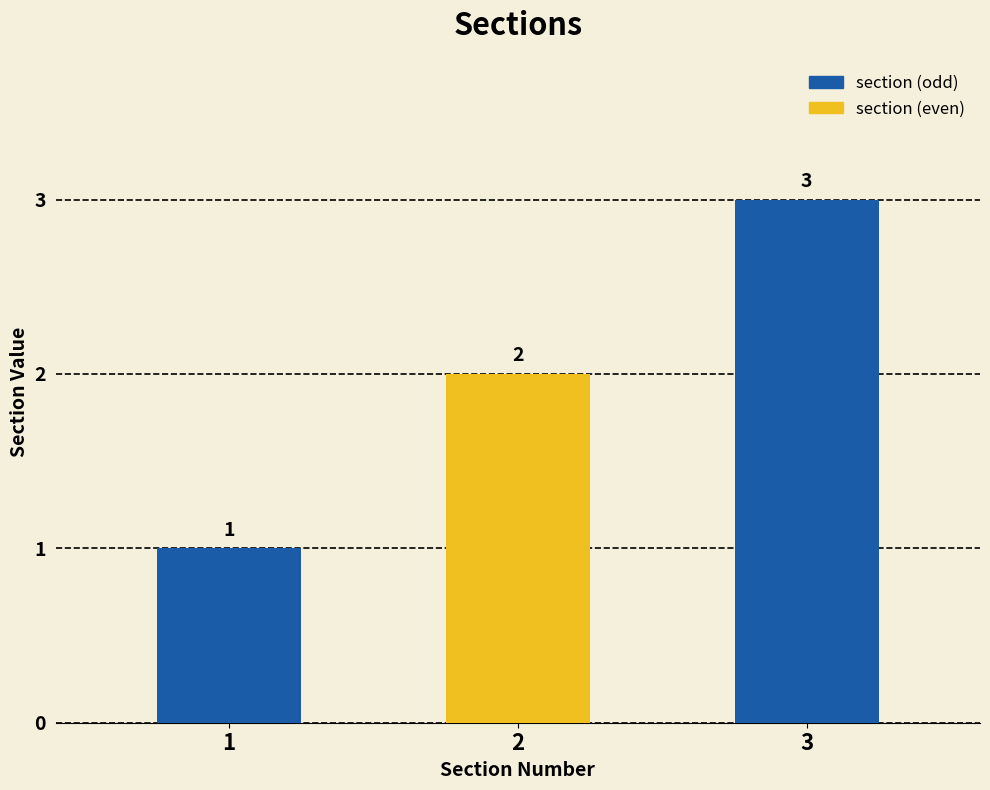

Is it true that the value at 2 is 3?

False